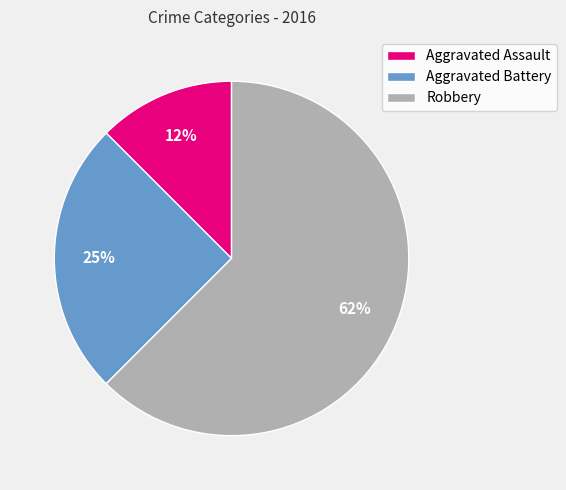

Do Robbery and Aggravated Assault together represent more than half of the pie?

Yes